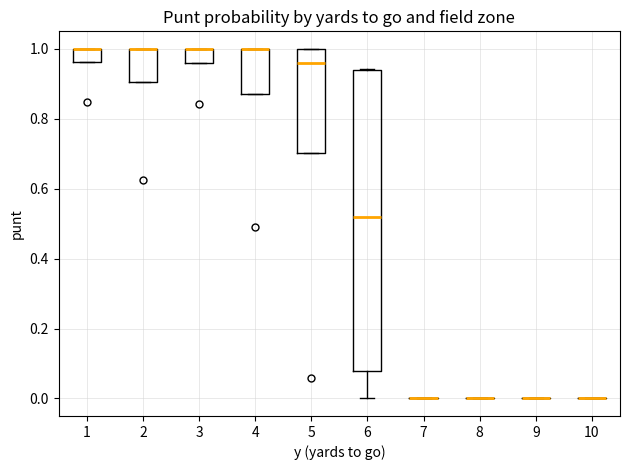

Reading left to right, read every box against the y-axis: the position of its median line, the range the box covers, and the ends of its whiskers. The values are not printed on the chart, so give them approximately, as read against the axis.

1: median 1.00 (drawn on the box's upper edge), box 0.96 to 1.00, whiskers 0.96 to 1.00
2: median 1.00 (drawn on the box's upper edge), box 0.90 to 1.00, whiskers 0.90 to 1.00
3: median 1.00 (drawn on the box's upper edge), box 0.96 to 1.00, whiskers 0.96 to 1.00
4: median 1.00 (drawn on the box's upper edge), box 0.88 to 1.00, whiskers 0.88 to 1.00
5: median 0.96, box 0.70 to 1.00, whiskers 0.70 to 1.00
6: median 0.52, box 0.08 to 0.94, whiskers 0.00 to 0.94
7: box collapsed to a line at 0.00, whiskers 0.00 to 0.00
8: box collapsed to a line at 0.00, whiskers 0.00 to 0.00
9: box collapsed to a line at 0.00, whiskers 0.00 to 0.00
10: box collapsed to a line at 0.00, whiskers 0.00 to 0.00